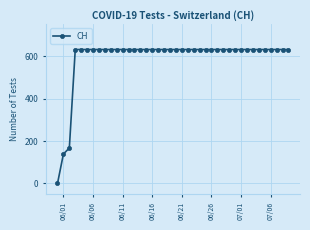

Does the chart have visible grid lines?

Yes